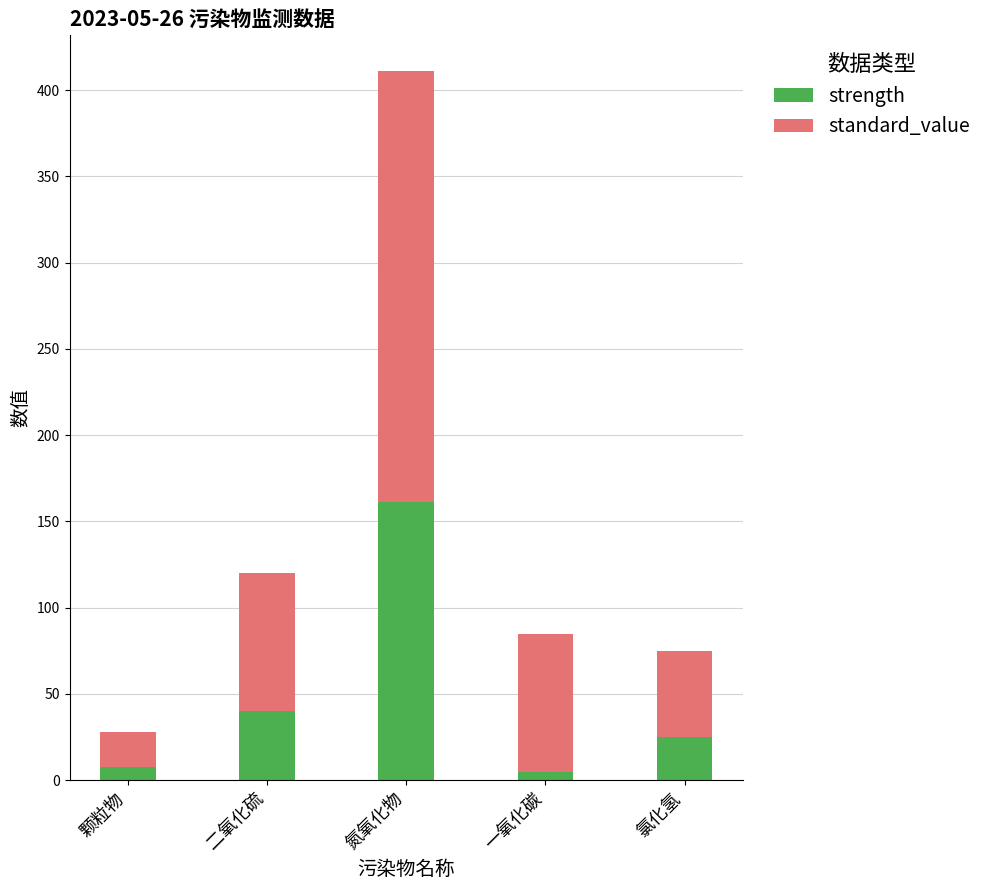

At which category is the sum across all series the highest?

氮氧化物